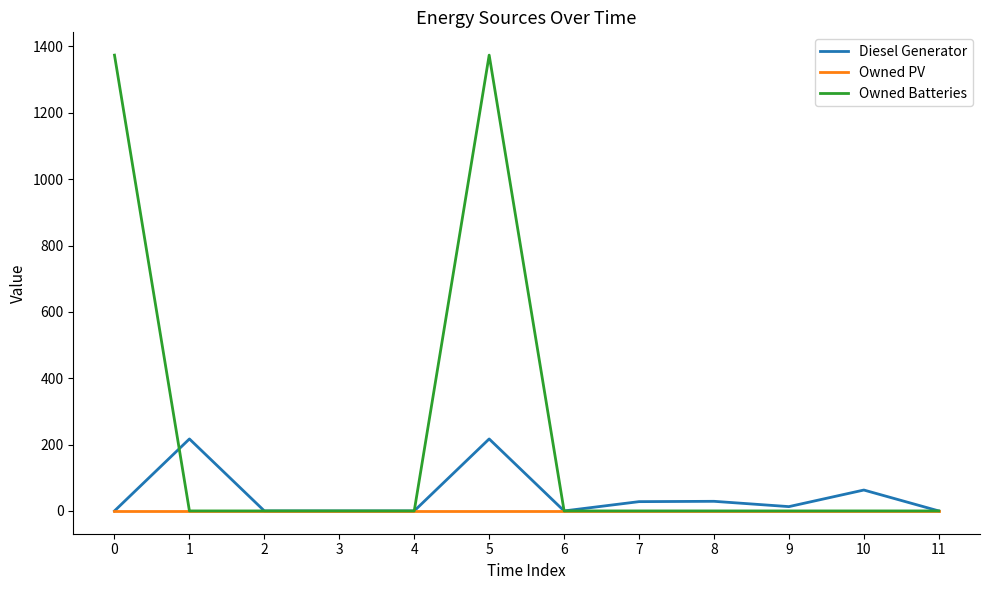

Which series has the largest range (max minus min)?

Owned Batteries